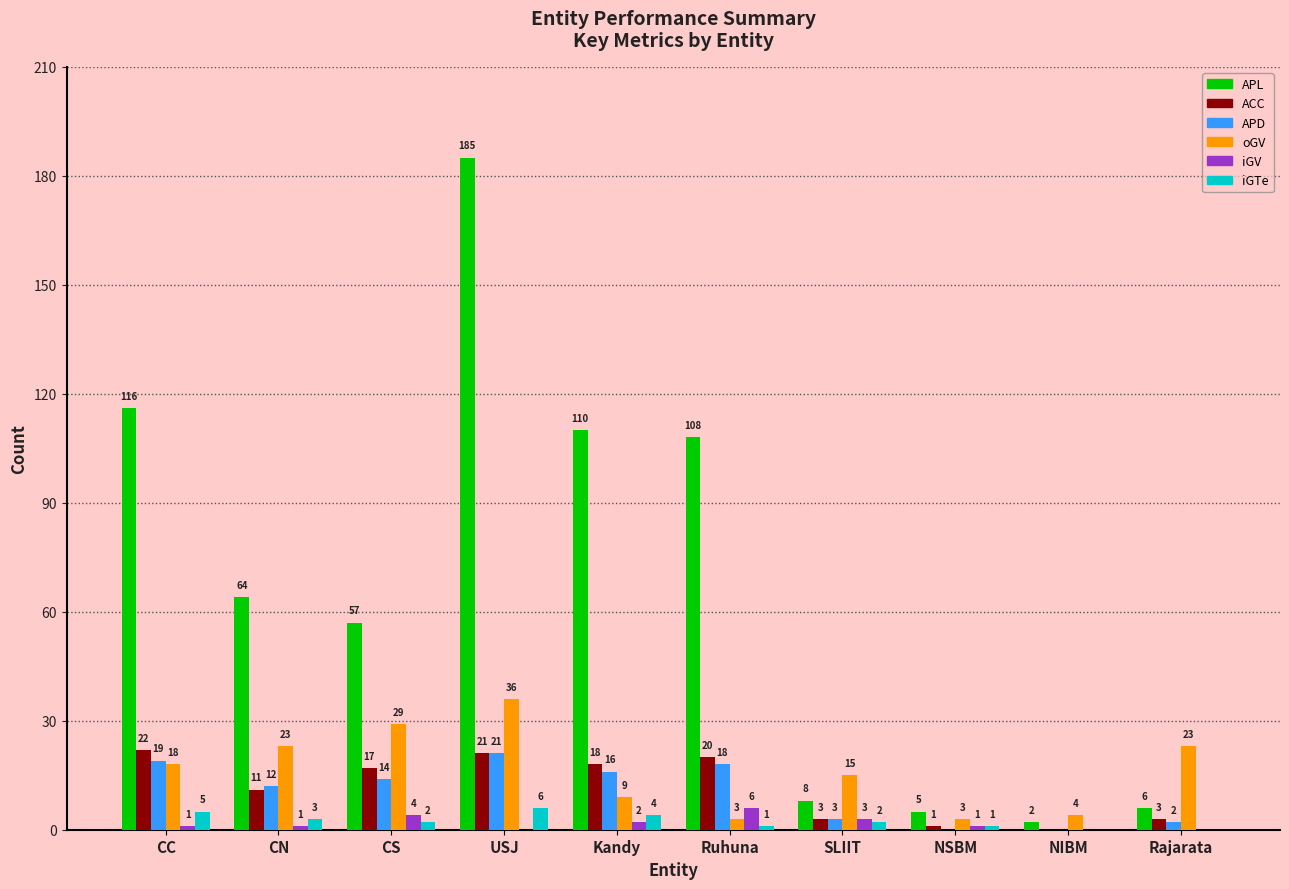

What is the maximum value shown in the chart?

185